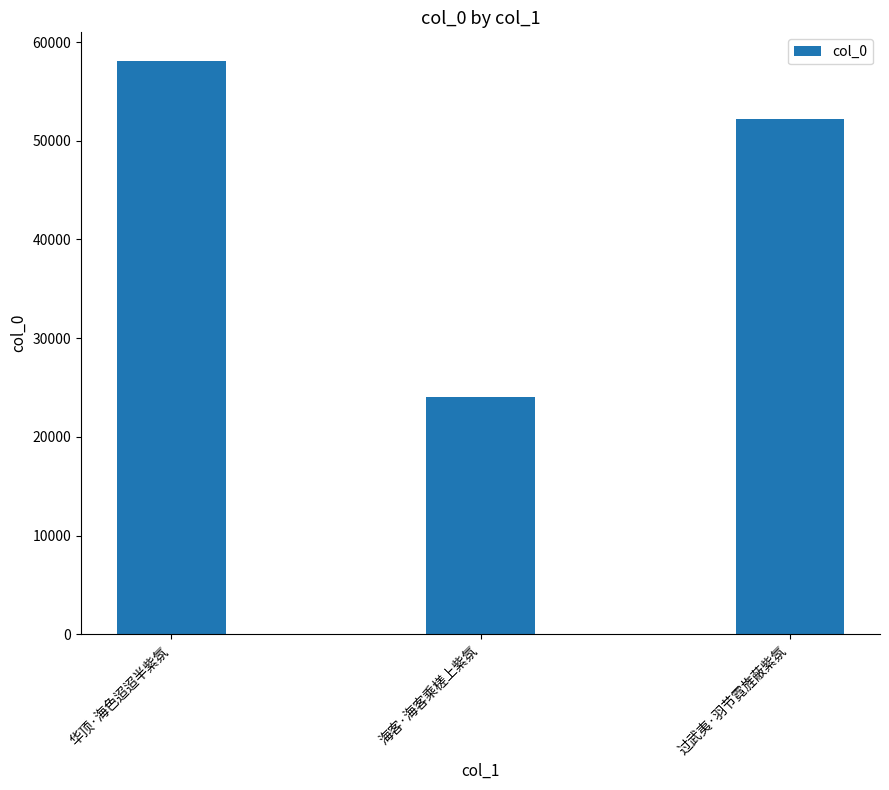

Rank the categories by value from highest to lowest.

华顶·海色迢迢半紫氛, 过武夷·羽节霓旌蔽紫氛, 海客·海客乘槎上紫氛